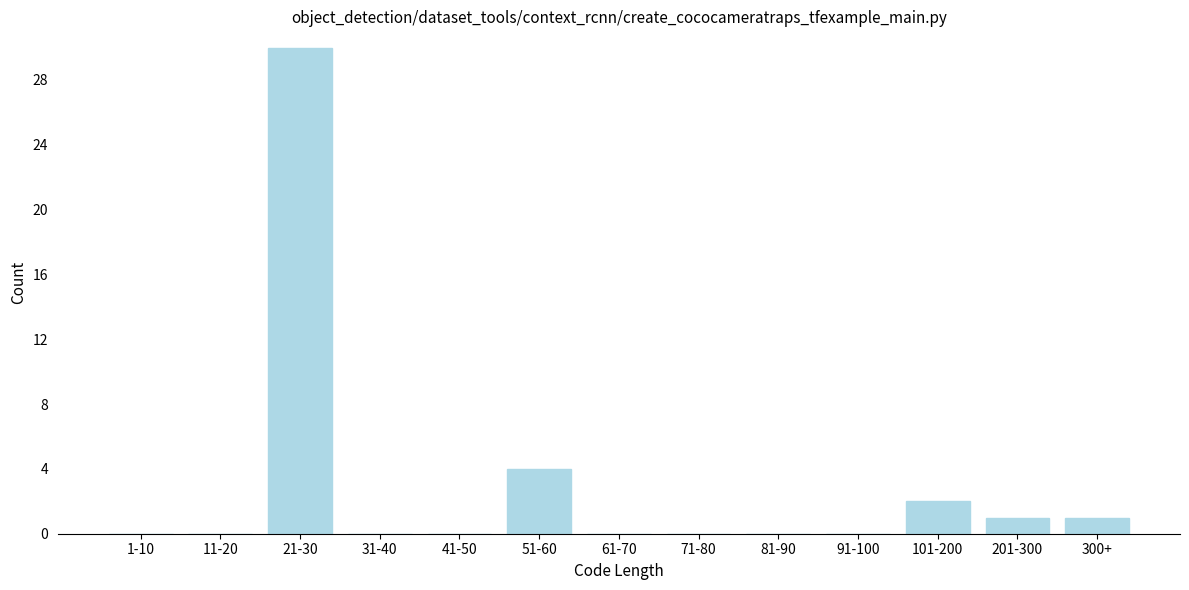

Reading left to right, extract all data points from this chart.

1-10=0	11-20=0	21-30=30	31-40=0	41-50=0	51-60=4	61-70=0	71-80=0	81-90=0	91-100=0	101-200=2	201-300=1	300+=1